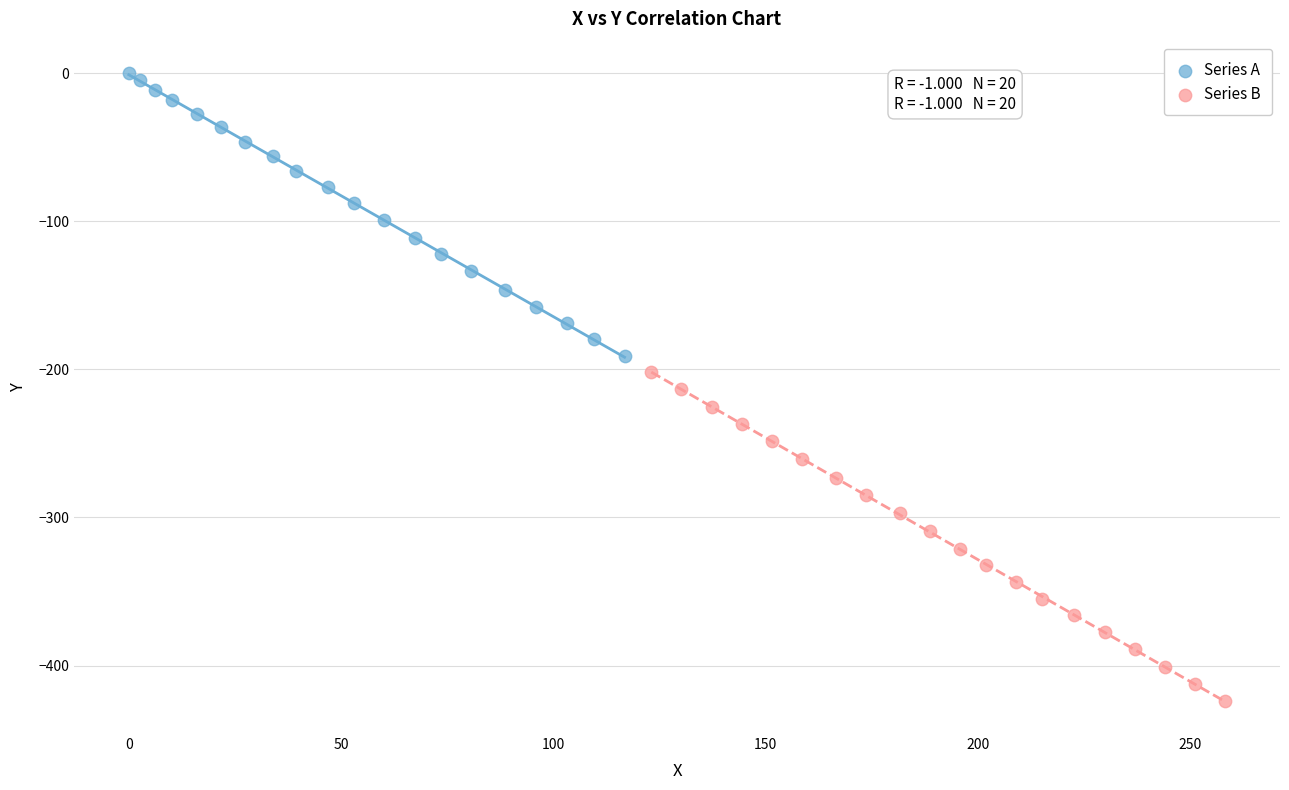

Which series contains the lowest Y value?

Series B